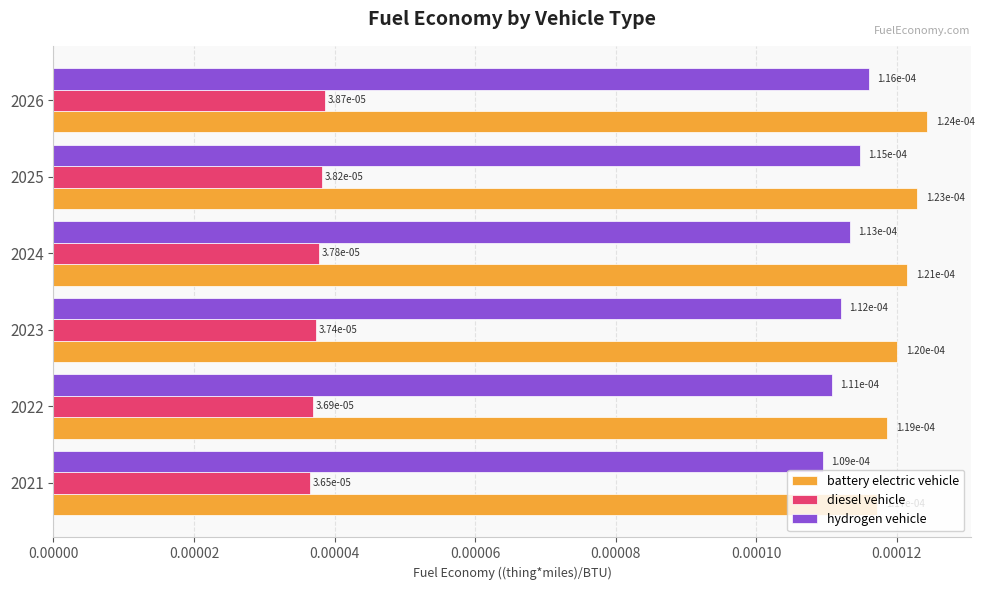

What are all the series names shown in the legend?

battery electric vehicle, diesel vehicle, hydrogen vehicle